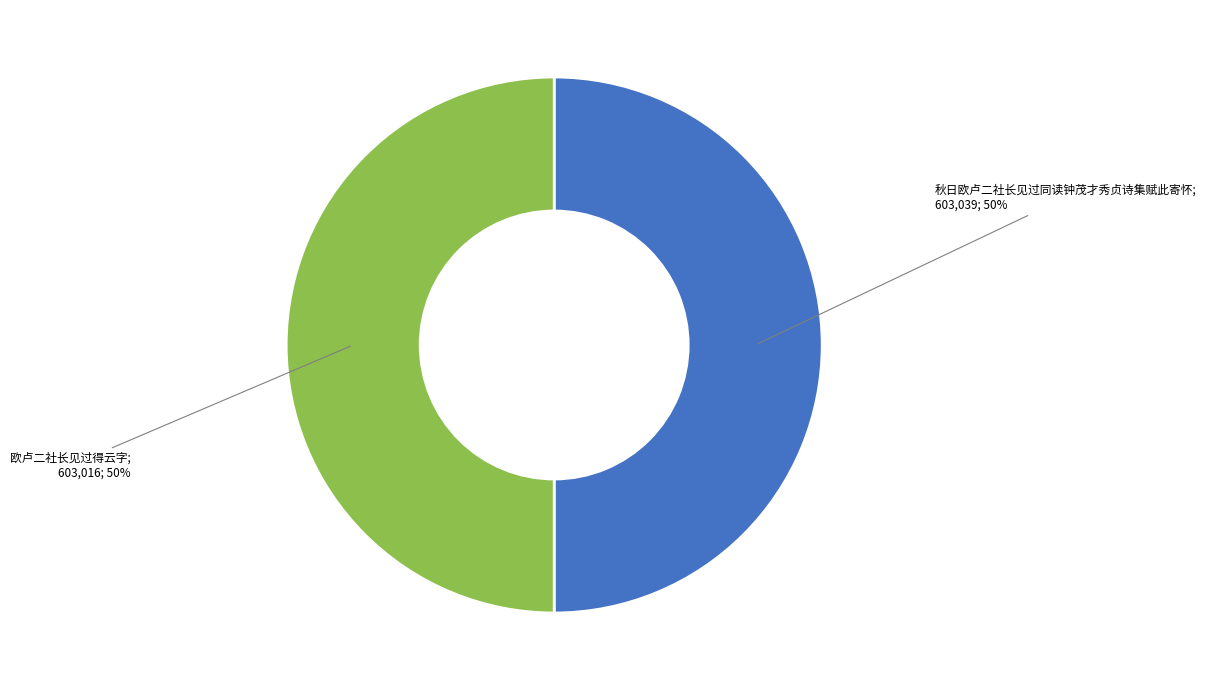

Which slice is the largest?

秋日欧卢二社长见过同读钟茂才秀贞诗集赋此寄怀